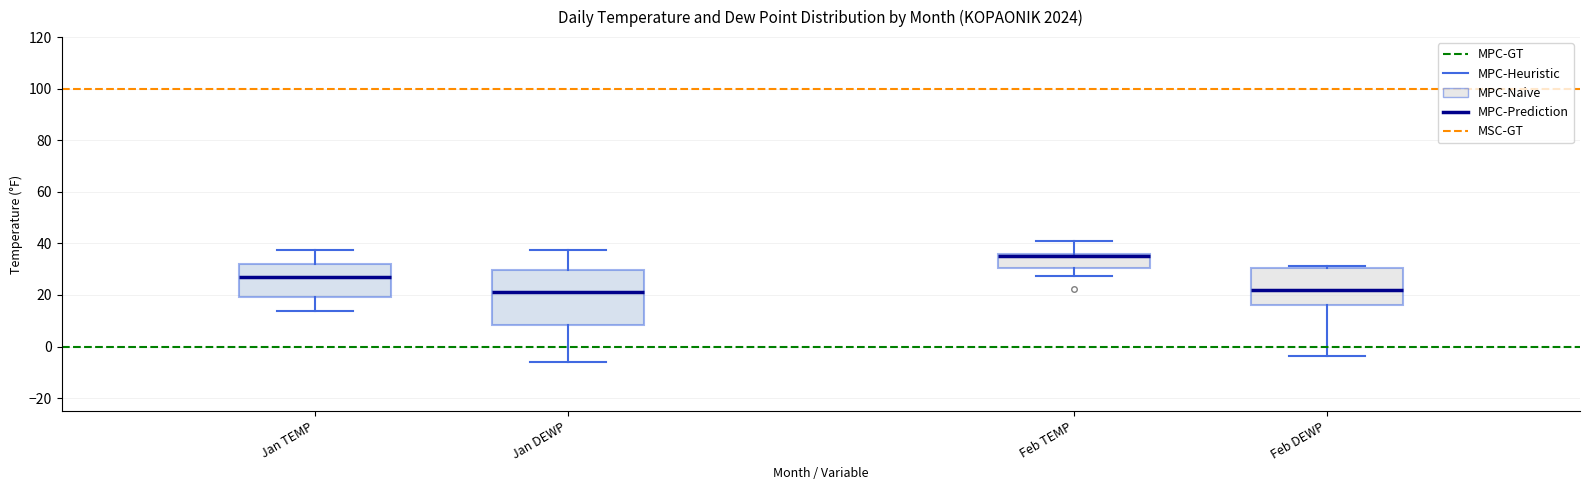

Reading left to right, read every box against the y-axis: the position of its median line, the range the box covers, and the ends of its whiskers. The values are not printed on the chart, so give them approximately, as read against the axis.

Jan TEMP: median 28, box 20 to 32, whiskers 14 to 38
Jan DEWP: median 22, box 8 to 30, whiskers -6 to 38
Feb TEMP: median 36 (just below the box's upper edge), box 30 to 36, whiskers 28 to 42
Feb DEWP: median 22, box 16 to 30, whiskers -4 to 32